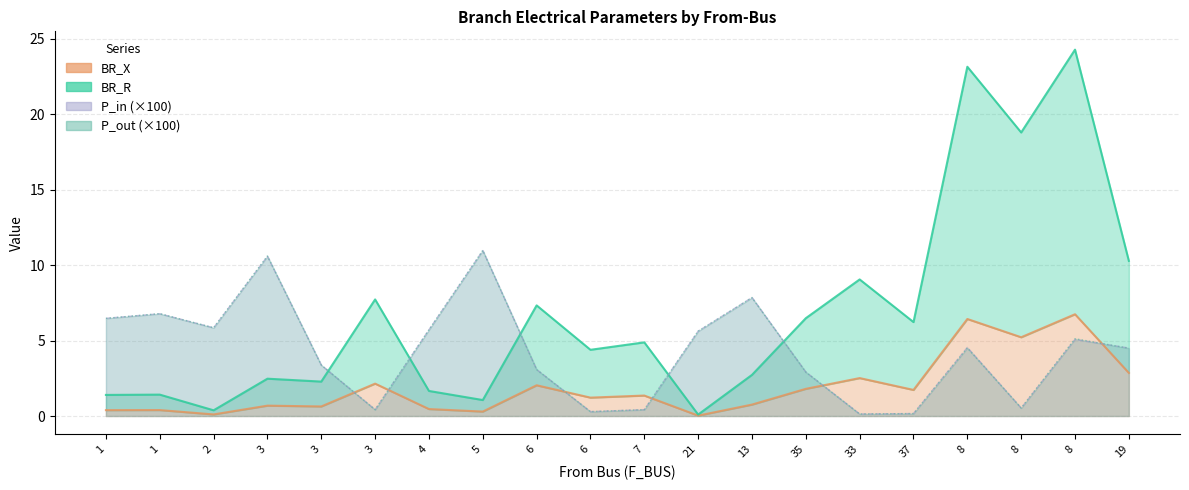

Where is the first local maximum for BR_R?

1